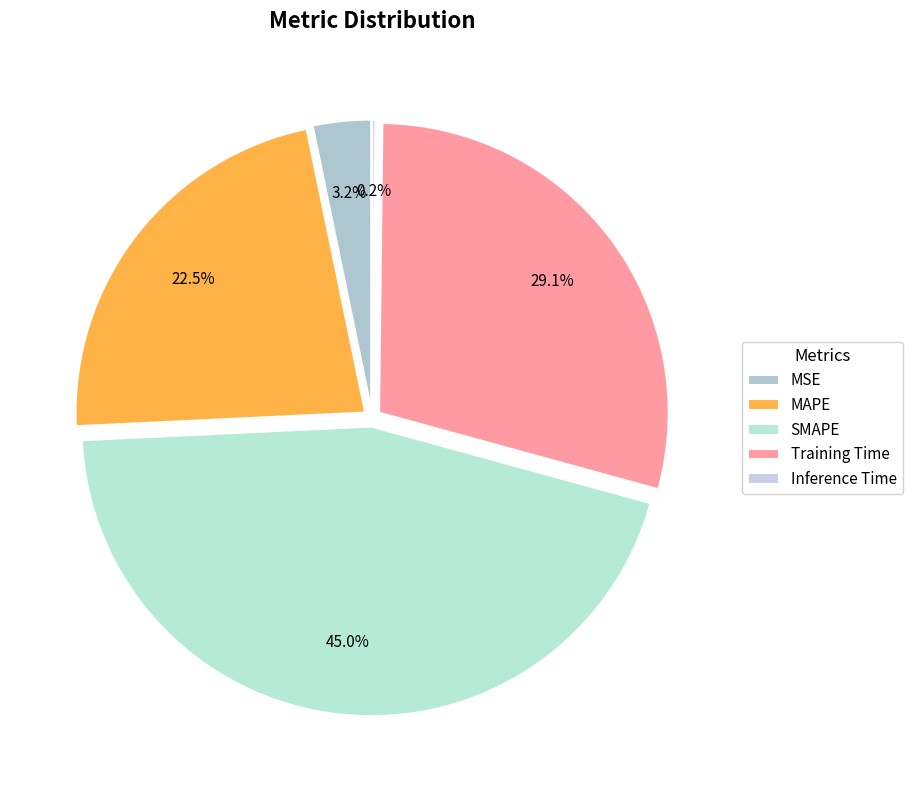

What is the change in value from MSE to Inference Time?

-0.1